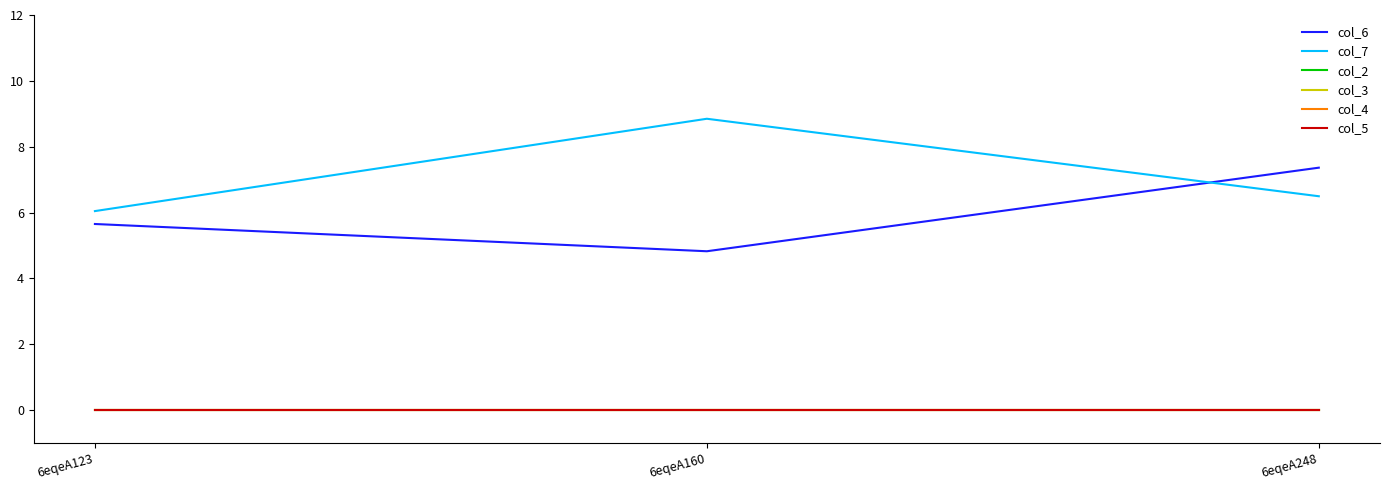

Does the chart have visible grid lines?

No